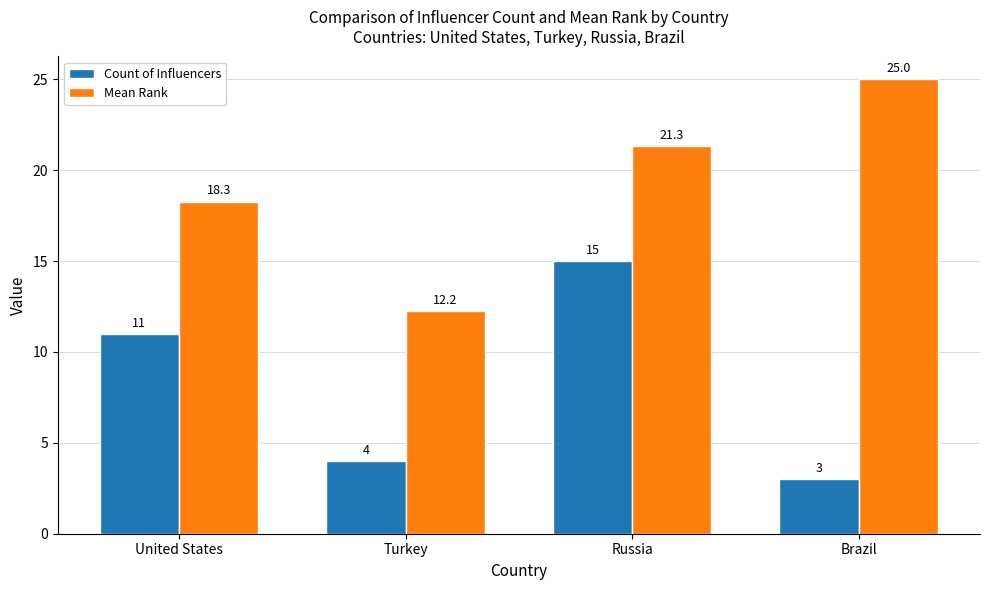

Which series has the widest spread of values?

Mean Rank